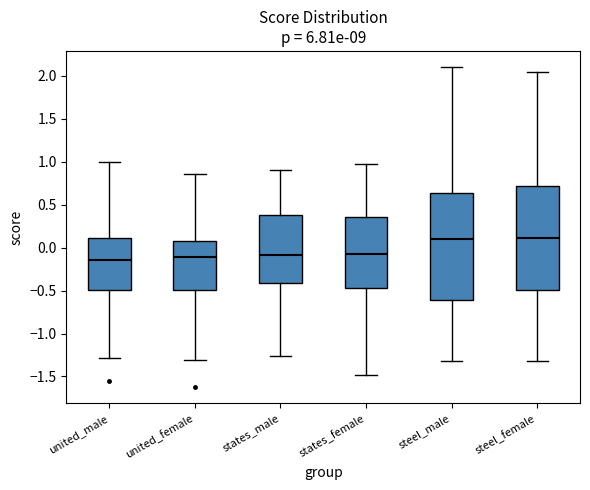

Reading left to right, transcribe this box plot: for each box, give where its median line is, the range the box spans, and where its two whiskers end, as read against the y-axis. The values are not printed on the chart, so give them approximately, as read against the axis.

united_male: median -0.15, box -0.50 to 0.10, whiskers -1.30 to 1.00
united_female: median -0.10, box -0.50 to 0.10, whiskers -1.30 to 0.85
states_male: median -0.10, box -0.40 to 0.40, whiskers -1.25 to 0.90
states_female: median -0.10, box -0.45 to 0.35, whiskers -1.50 to 0.95
steel_male: median 0.10, box -0.60 to 0.65, whiskers -1.35 to 2.10
steel_female: median 0.10, box -0.50 to 0.70, whiskers -1.30 to 2.05